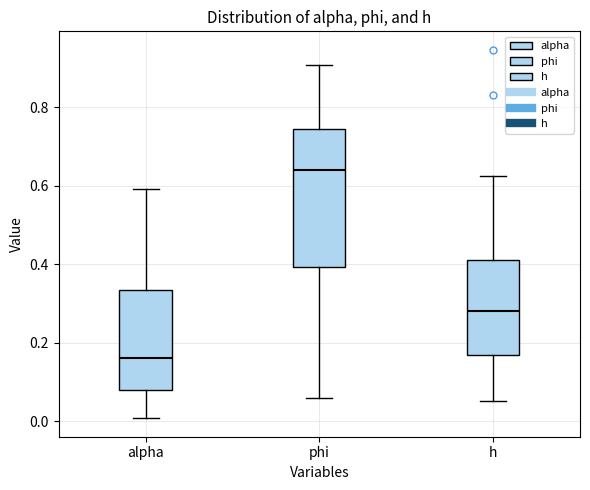

Reading left to right, transcribe this box plot: for each box, give where its median line is, the range the box spans, and where its two whiskers end, as read against the y-axis. The values are not printed on the chart, so give them approximately, as read against the axis.

alpha: median 0.16, box 0.08 to 0.34, whiskers 0.00 to 0.60
phi: median 0.64, box 0.40 to 0.74, whiskers 0.06 to 0.90
h: median 0.28, box 0.16 to 0.42, whiskers 0.06 to 0.62